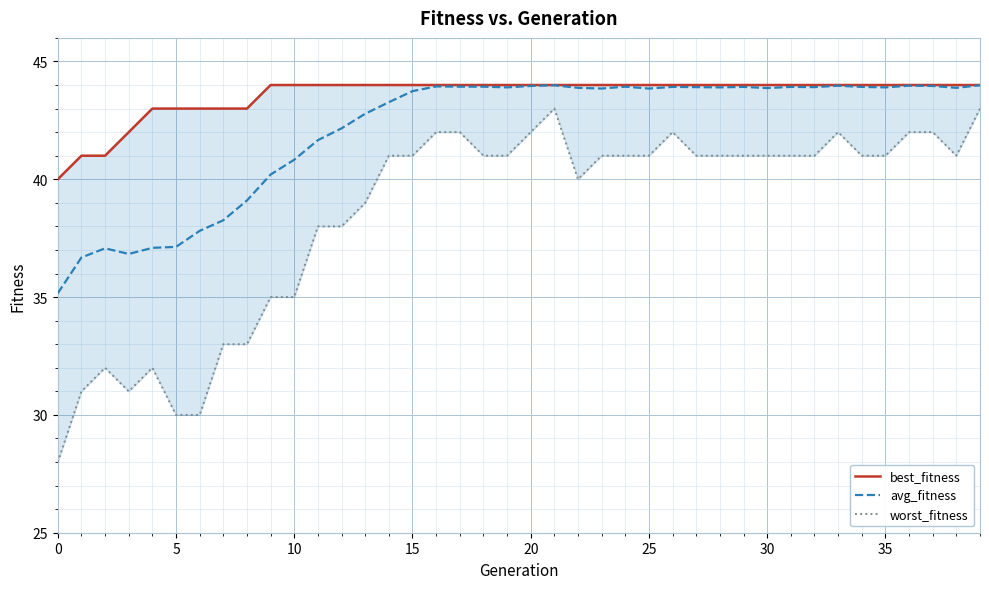

What is the spread (max minus min) of values at 11?

6.0